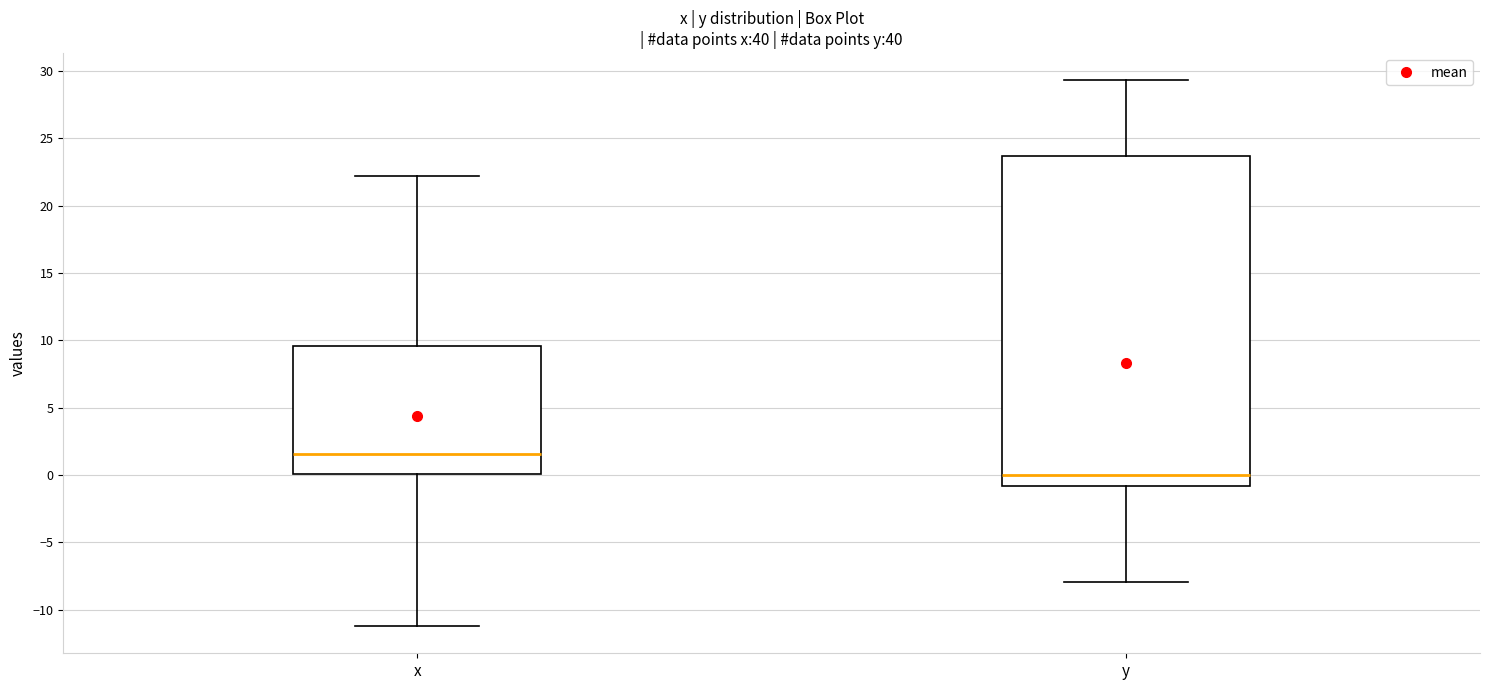

Comparing the boxes themselves (not the whiskers), which one is the tallest?

y